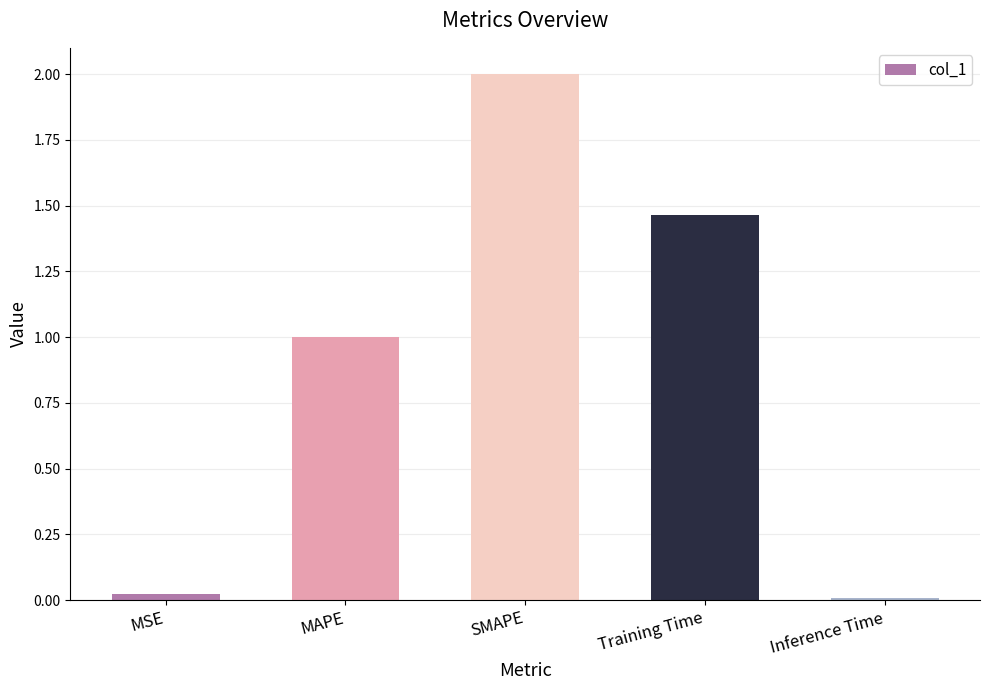

What is the greatest value displayed?

2.0